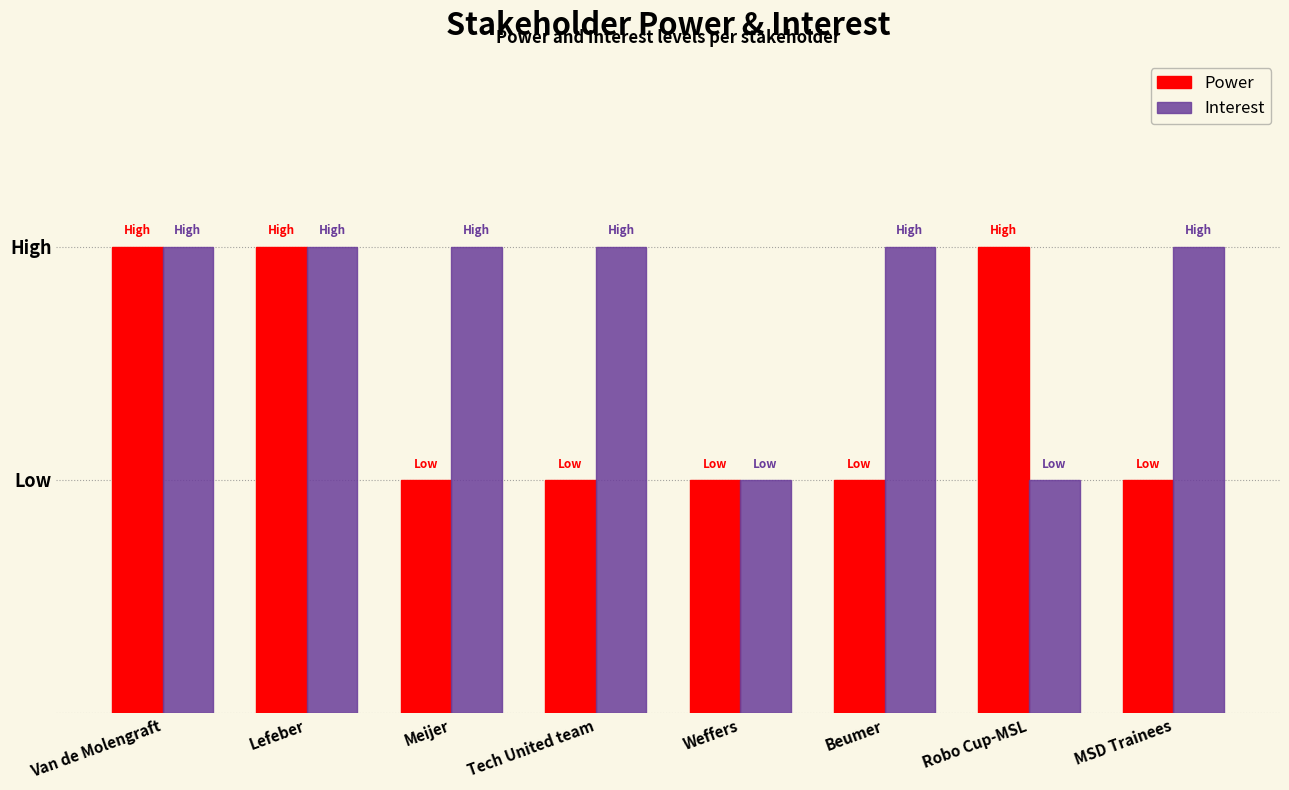

What is the total value across all series at Tech United team?

3